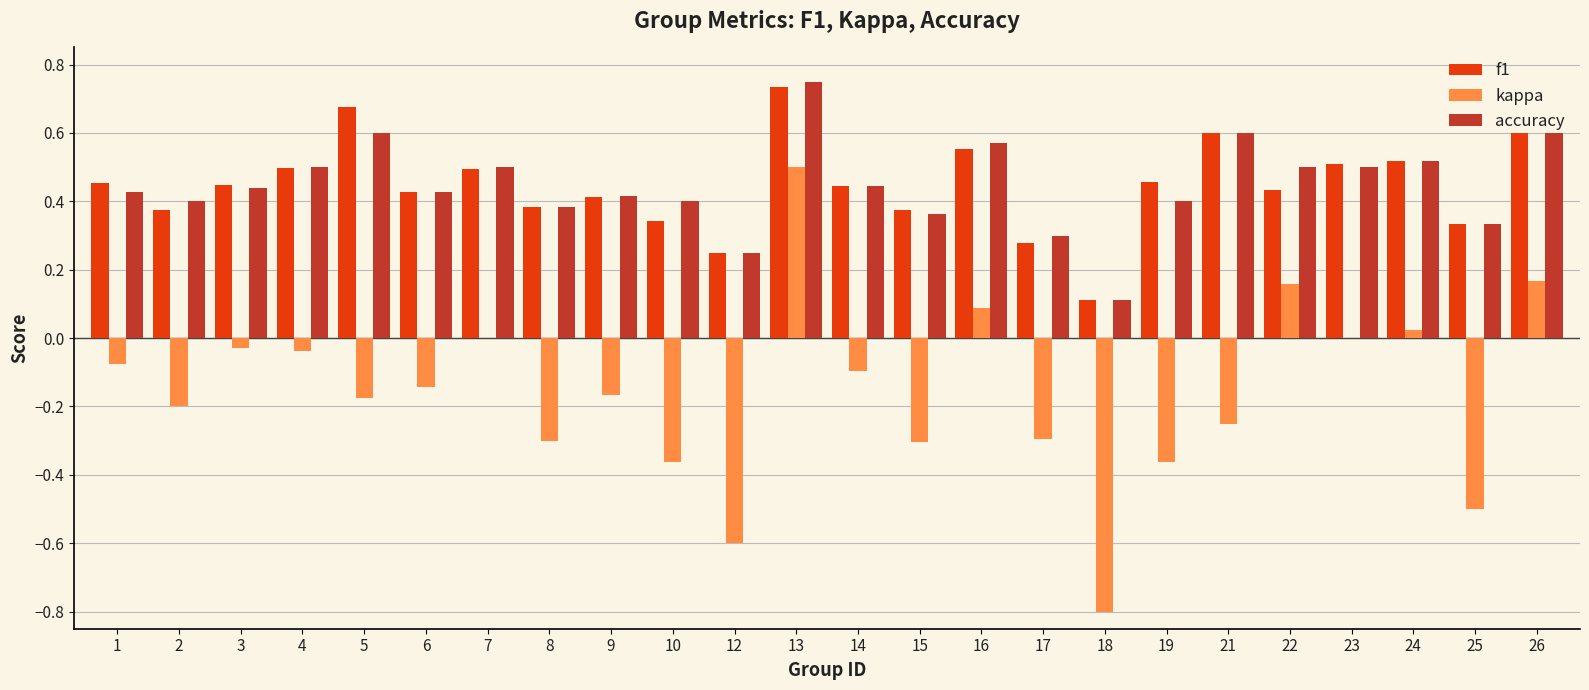

Is it true that kappa equals -0.5 at 25?

True